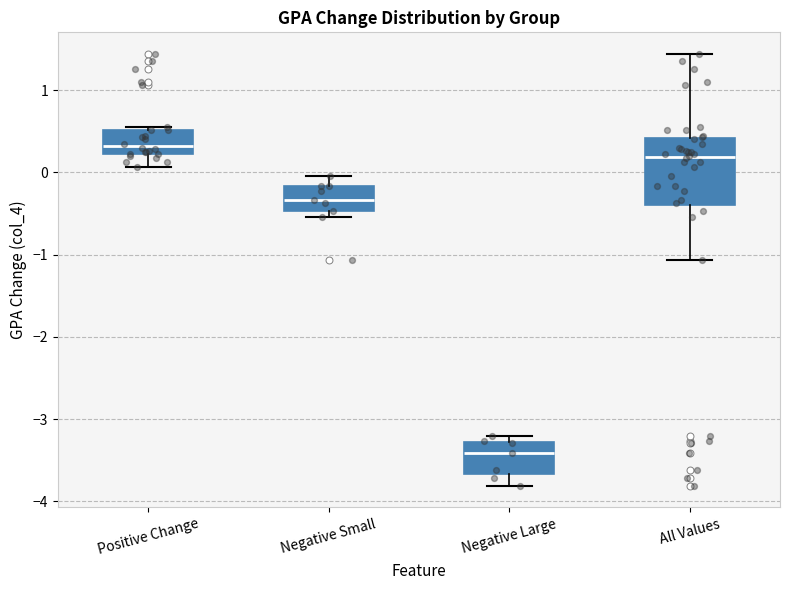

Comparing the boxes themselves (not the whiskers), which one is the tallest?

All Values